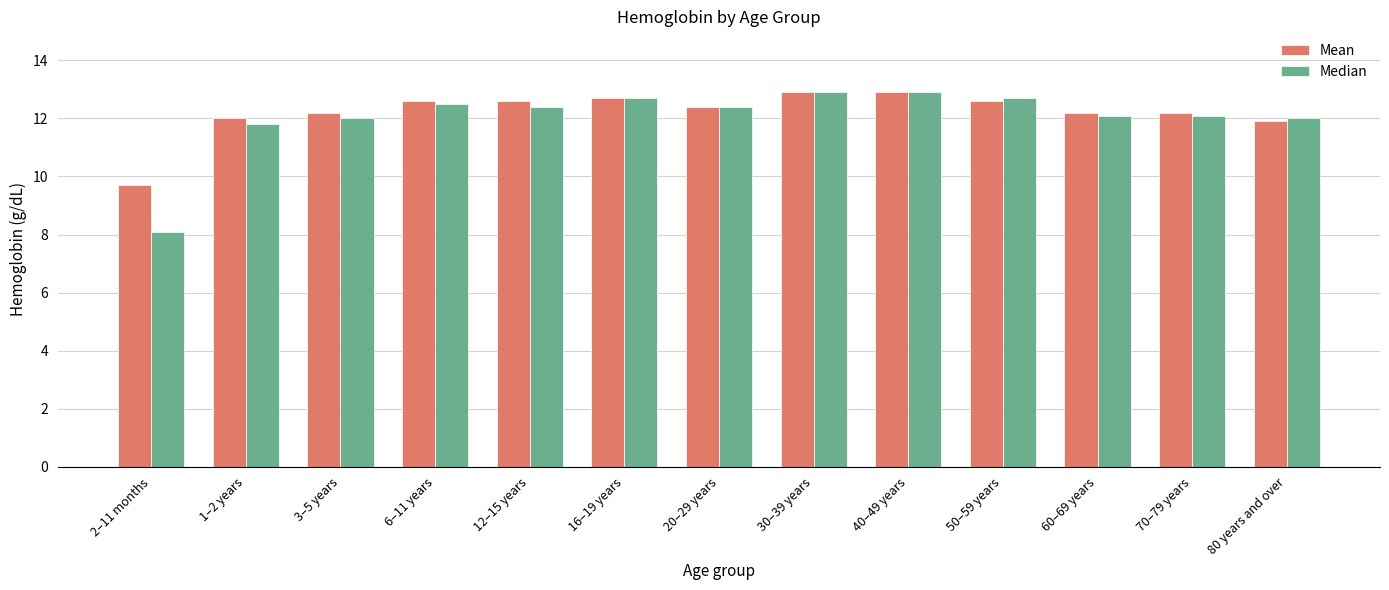

What is the difference between the highest and lowest values at 70–79 years?

0.1